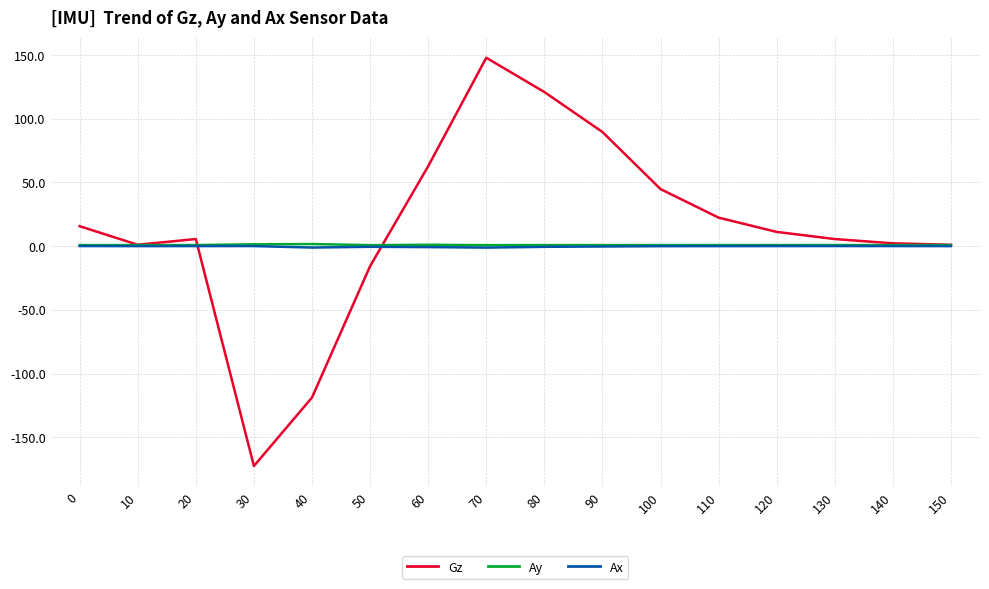

What are all the series names shown in the legend?

Gz, Ay, Ax